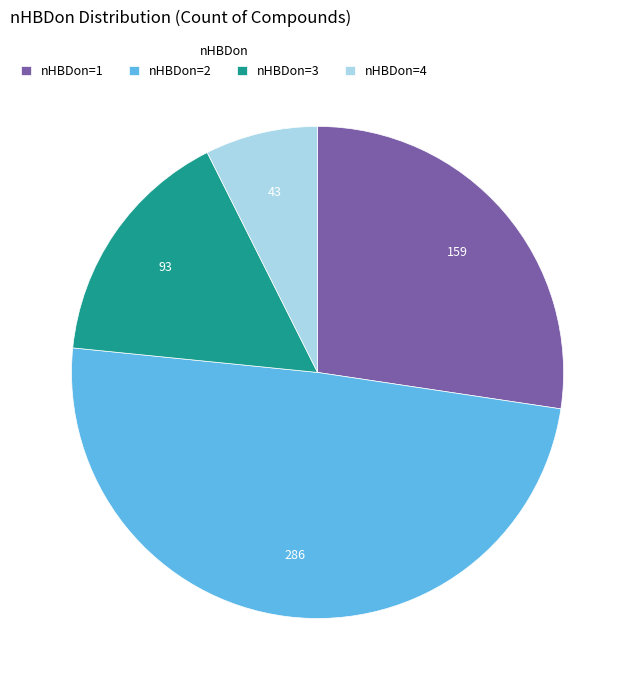

What is the ratio of the value at nHBDon=4 to the value at nHBDon=1?

0.3